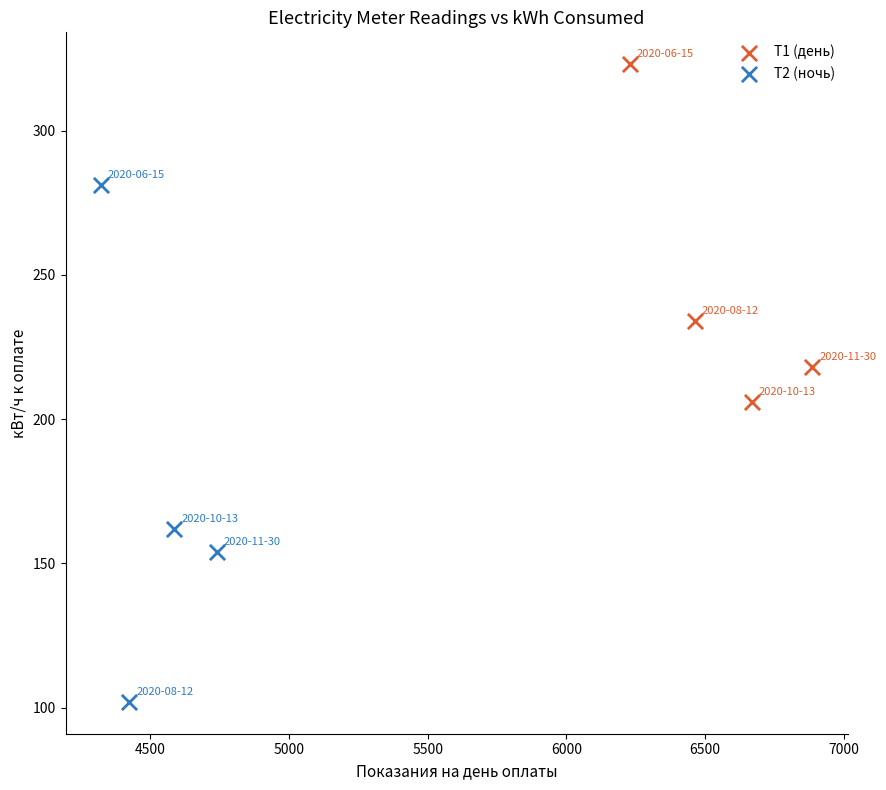

Which series reaches the minimum Y coordinate?

T2 (ночь)